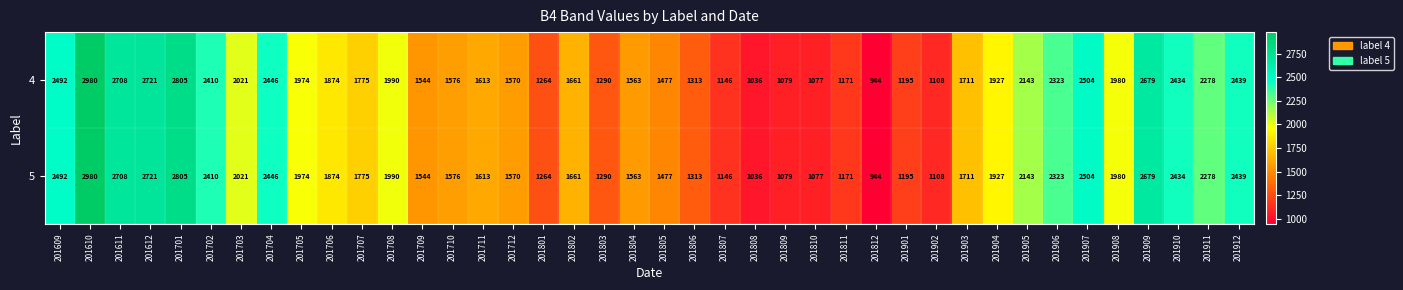

At which category is the sum across all series the highest?

201610